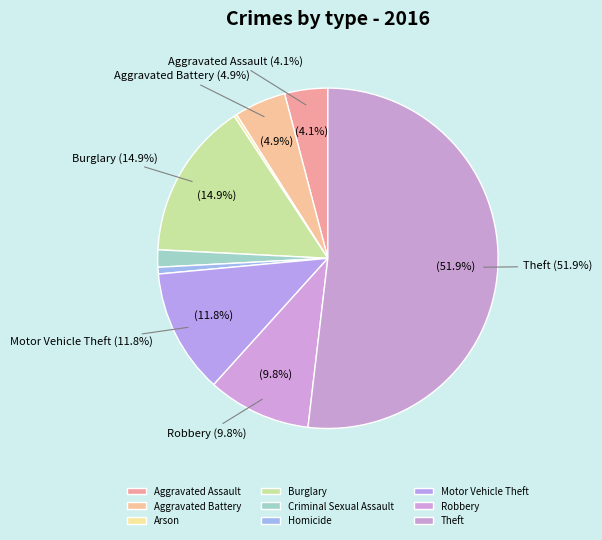

How much of the chart is everything except Aggravated Assault?

95.9%